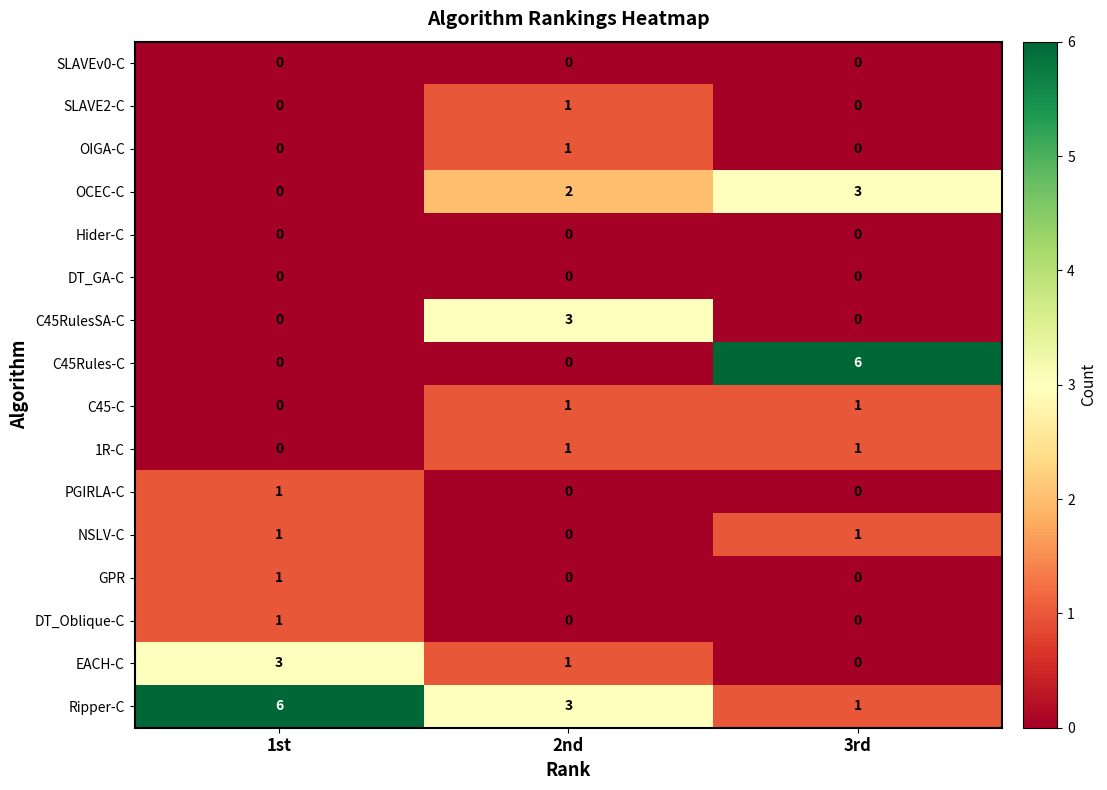

How many OCEC-C values are between 0 and 3?

3